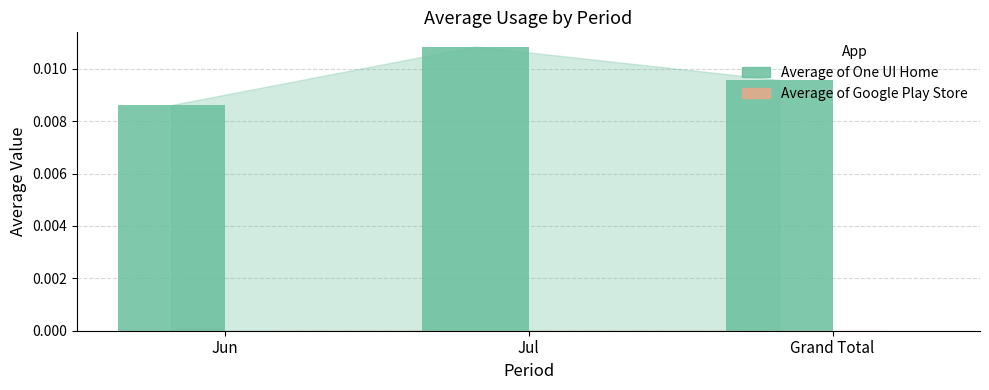

How many values are between 0 and 1?

3